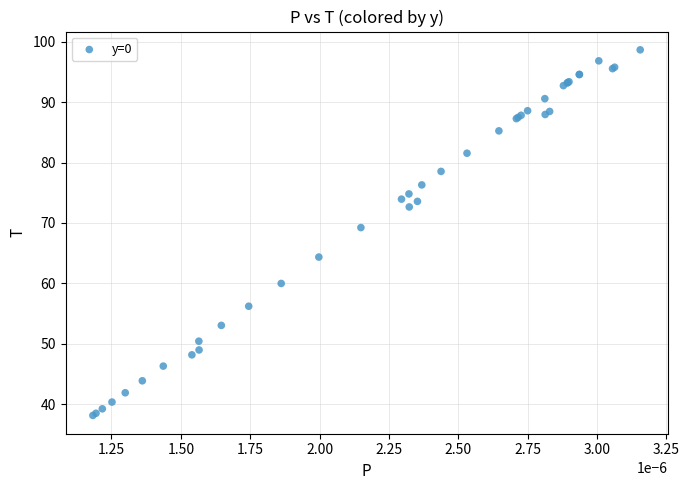

What Y value in the scatter plot is closest to 68?

69.2